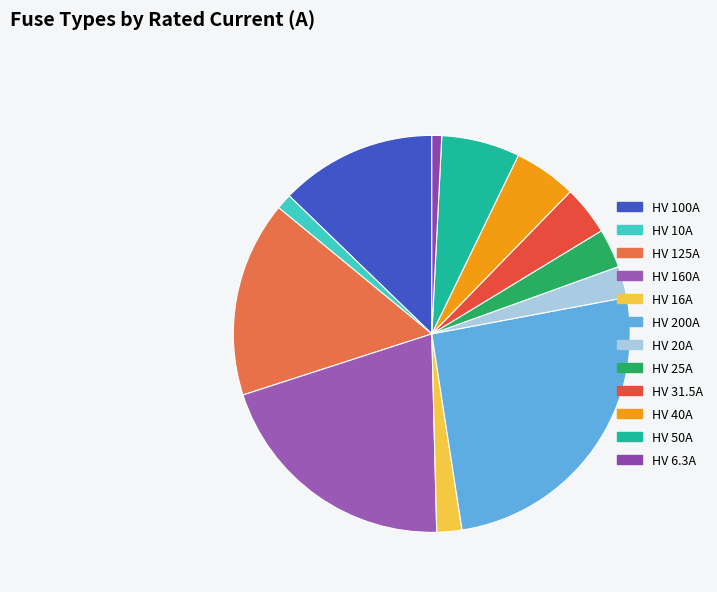

Count the number of slices in the pie.

12